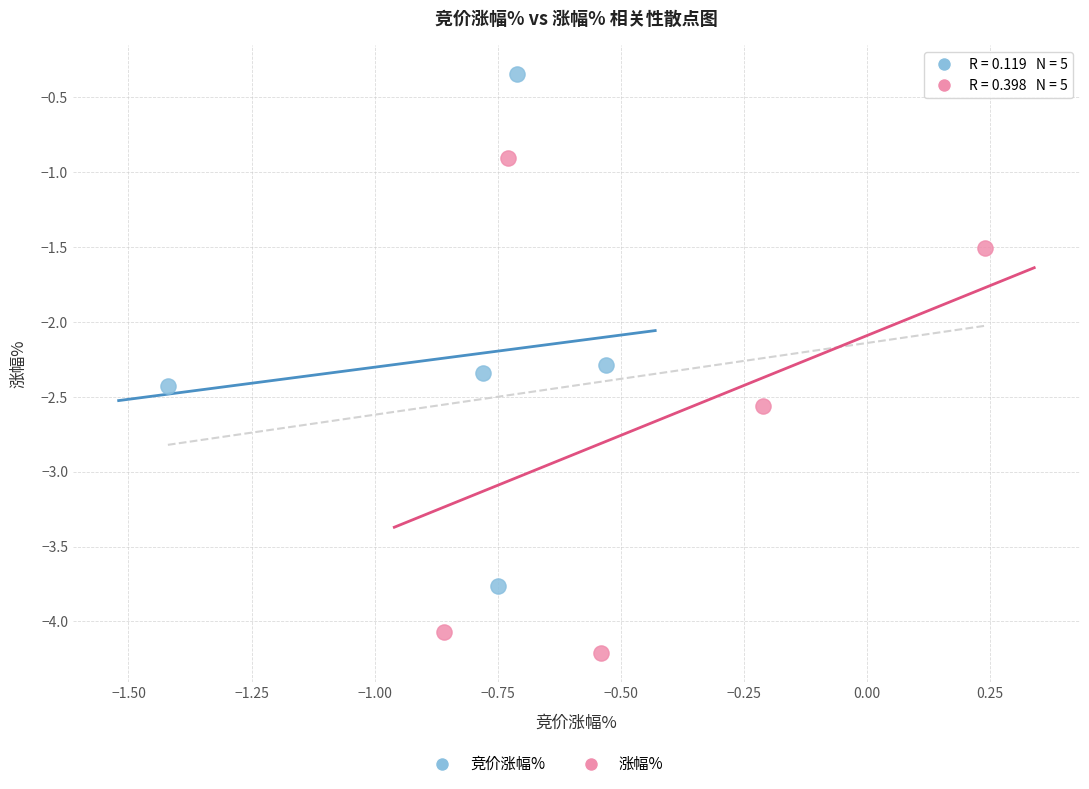

Which series reaches the minimum Y coordinate?

涨幅%